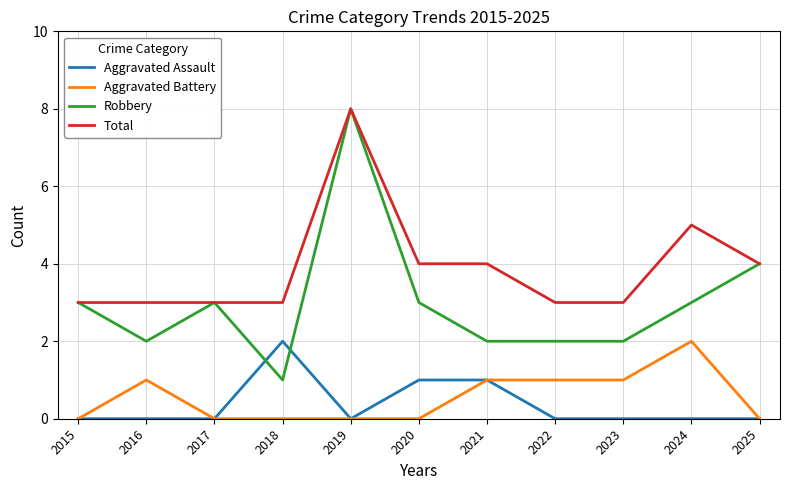

True or false: Aggravated Battery and Total intersect in this chart.

False